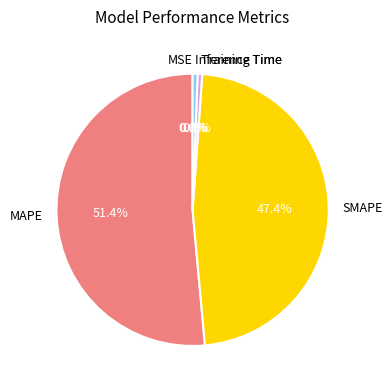

To the nearest percent, what portion does Inference Time represent?

1%